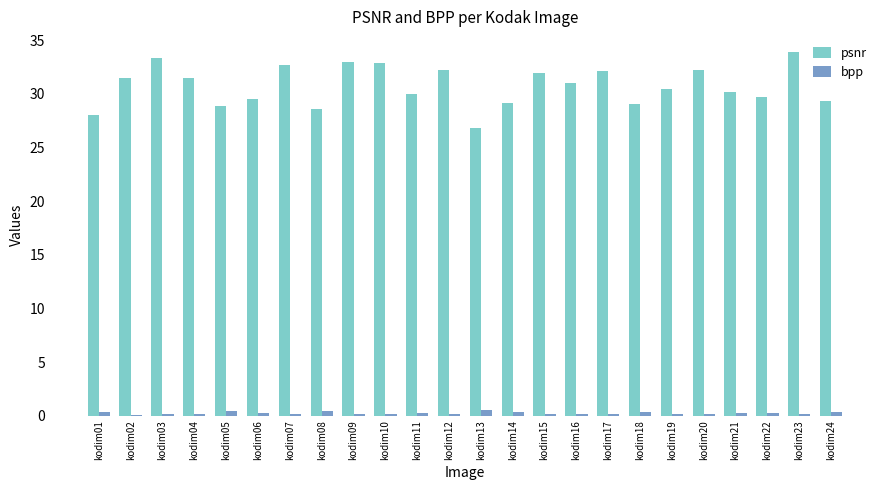

How many data points in psnr are above 31?

12